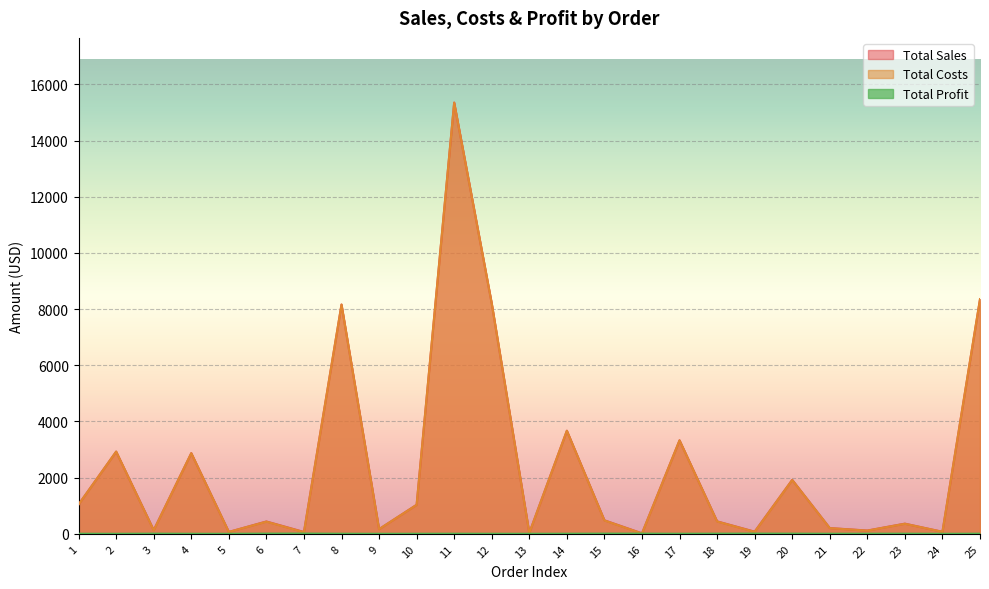

List the series in order of their peak value, lowest first.

Total Profit, Total Costs, Total Sales